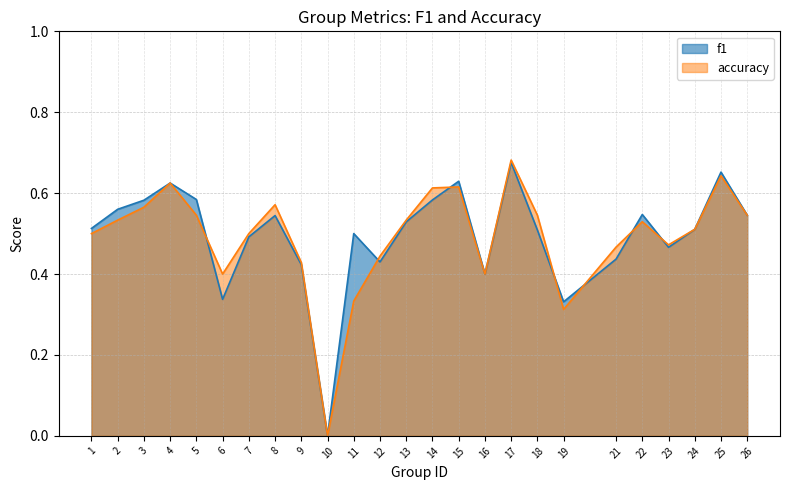

Reading left to right, list all the values displayed in this chart.

f1: 1=0.5	2=0.6	3=0.6	4=0.6	5=0.6	6=0.3	7=0.5	8=0.5	9=0.4	10=0.0	11=0.5	12=0.4	13=0.5	14=0.6	15=0.6	16=0.4	17=0.7	18=0.5	19=0.3	21=0.4	22=0.5	23=0.5	24=0.5	25=0.7	26=0.5
accuracy: 1=0.5	2=0.5	3=0.6	4=0.6	5=0.5	6=0.4	7=0.5	8=0.6	9=0.4	10=0.0	11=0.3	12=0.4	13=0.5	14=0.6	15=0.6	16=0.4	17=0.7	18=0.5	19=0.3	21=0.5	22=0.5	23=0.5	24=0.5	25=0.6	26=0.5